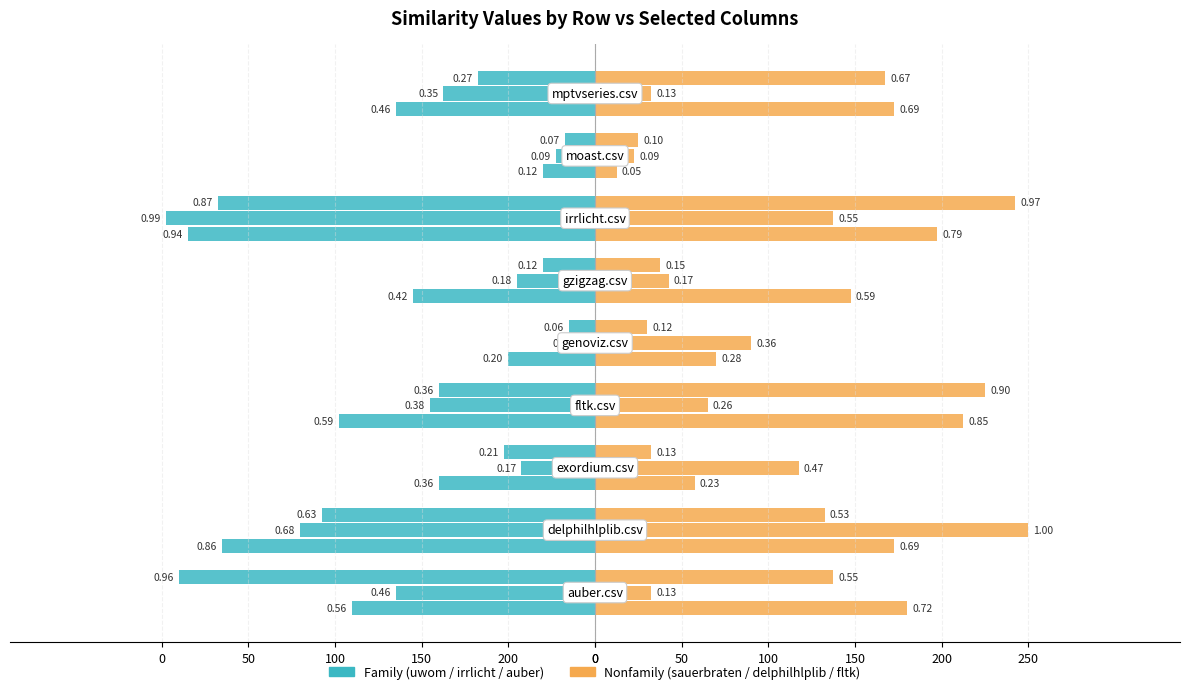

At 0, list the series in order from largest to smallest.

sauerbraten.csv, uwom.csv